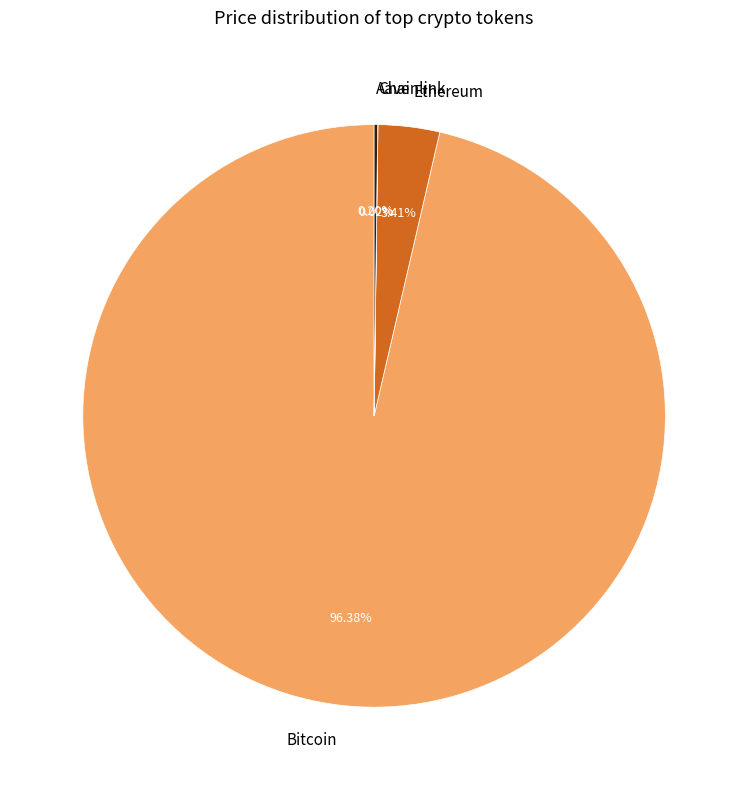

Which category accounts for the majority?

Bitcoin